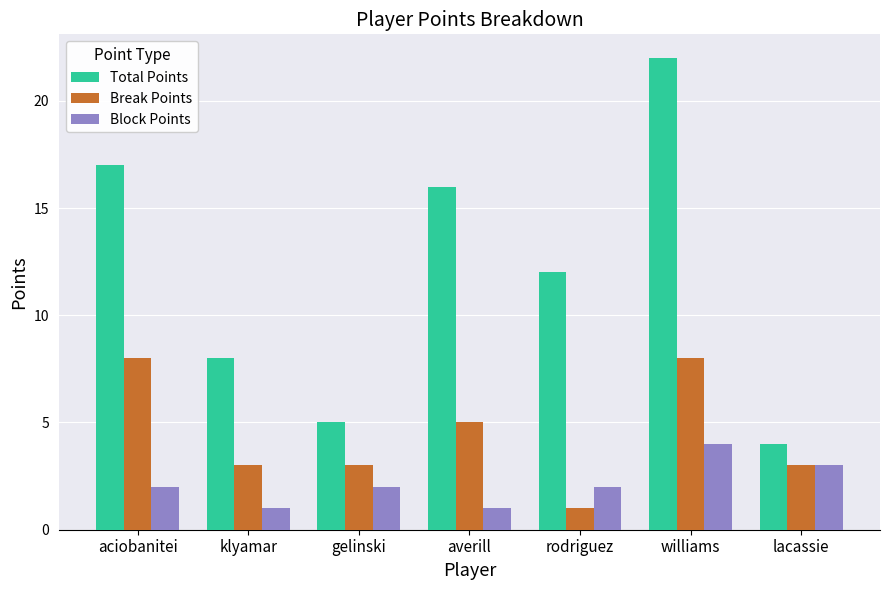

Are the bars grouped side by side (vs. stacked)?

Yes